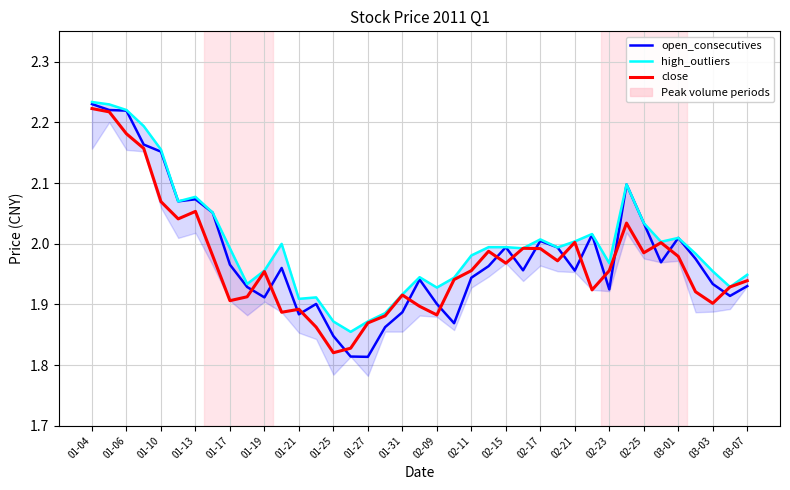

What is the sum of the high_outliers values at 02-11 and 03-01?

4.0